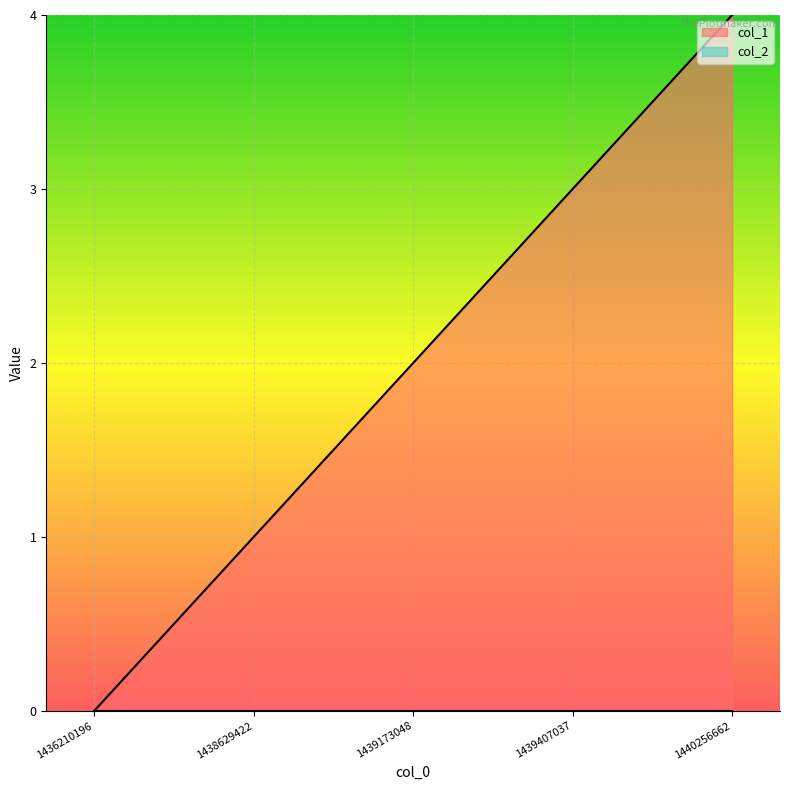

Rank the categories by value from highest to lowest.

1440256662, 1439407037, 1439173048, 1438629422, 1436210196